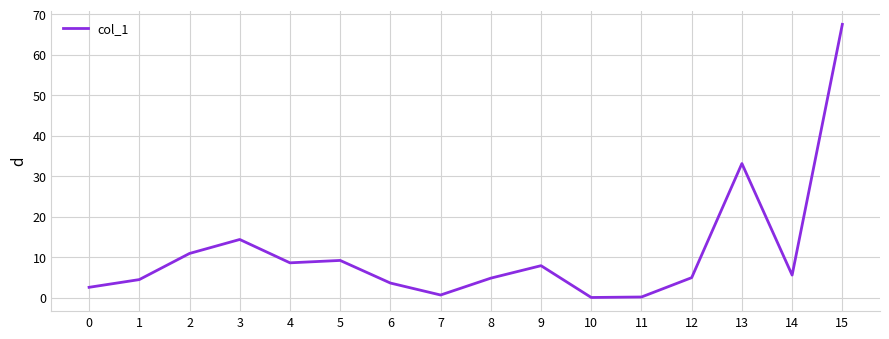

Where is the first local maximum?

3